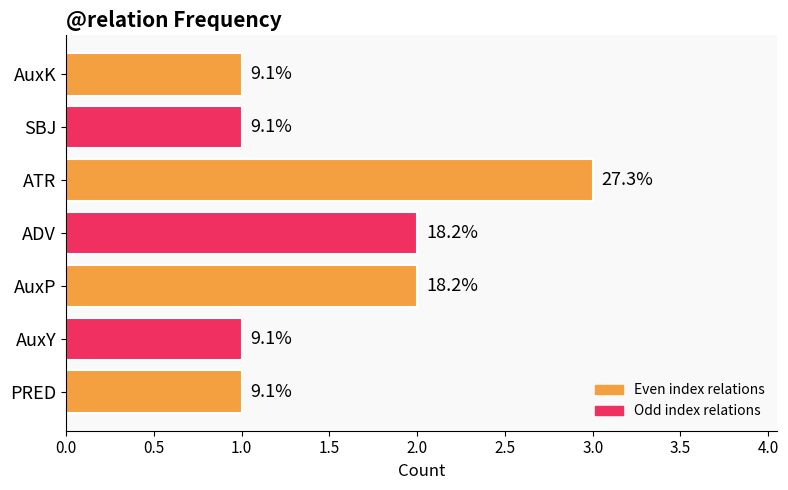

How many bars are there in total?

7